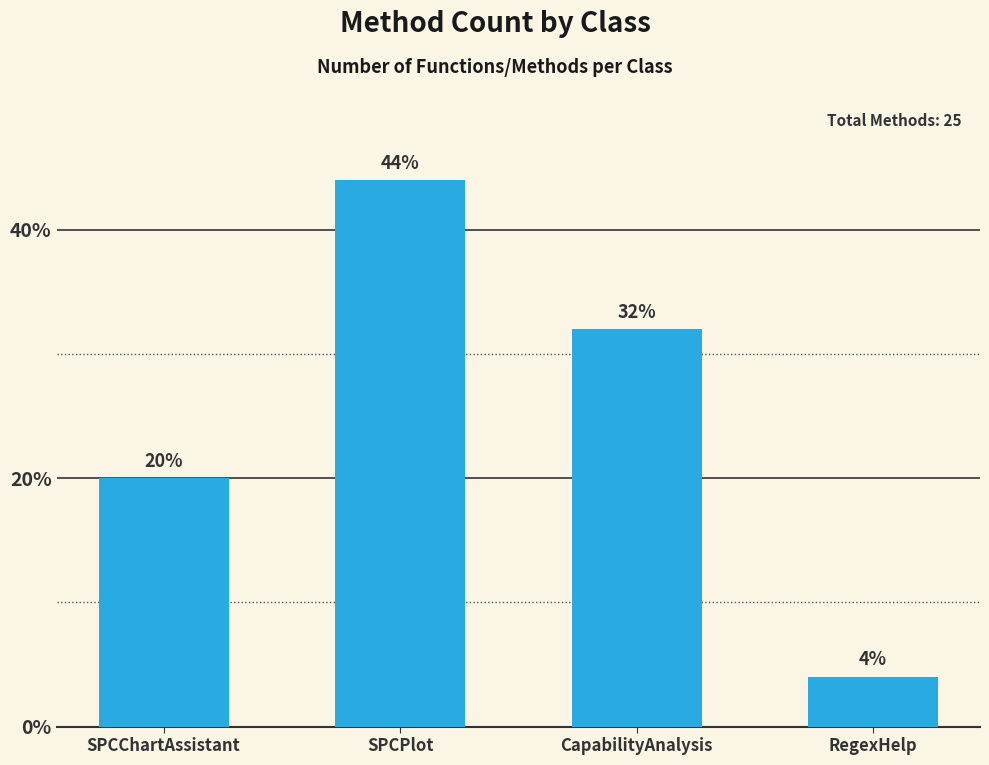

Are the bars grouped side by side (vs. stacked)?

No